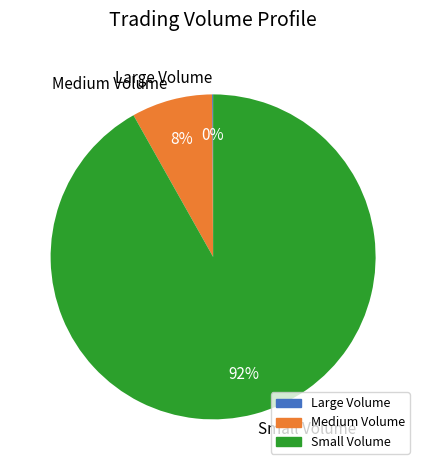

Is the sum of Medium Volume and Small Volume greater than half?

Yes